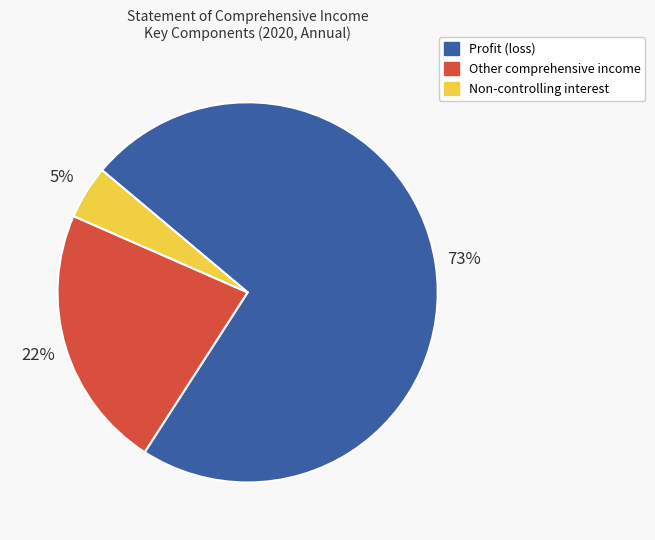

Does Other comprehensive income account for over 50% of the chart?

No